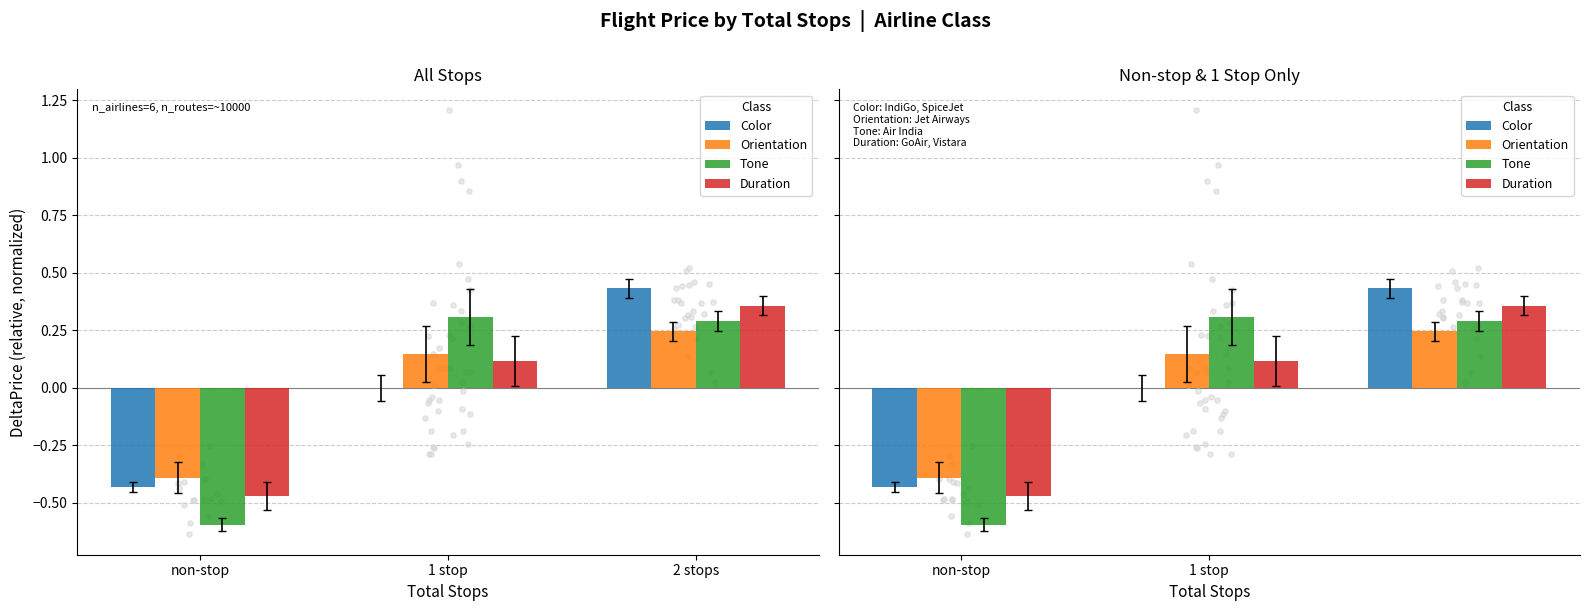

Is the value of Duration at 2 stops greater than the value of Color at 1 stop?

Yes